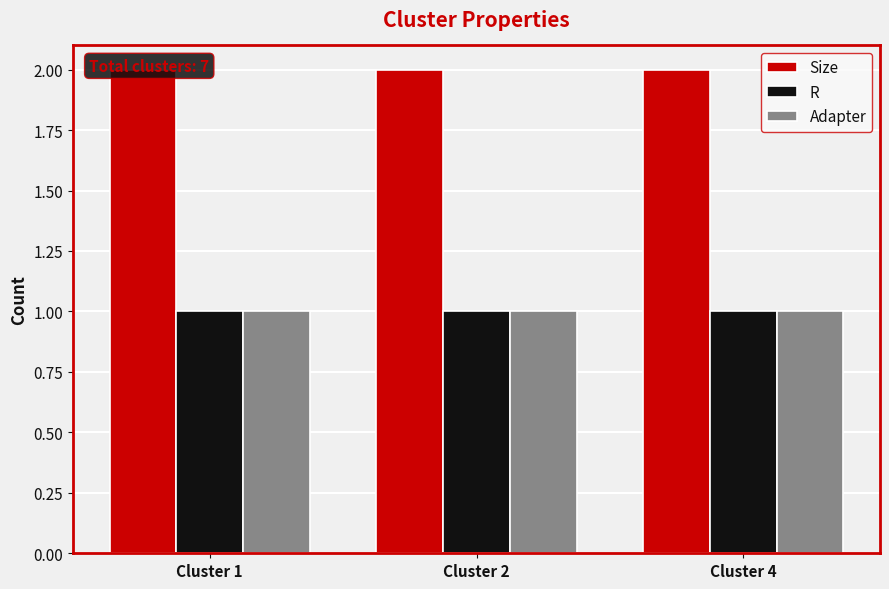

What is the total value across all series at Cluster 4?

4